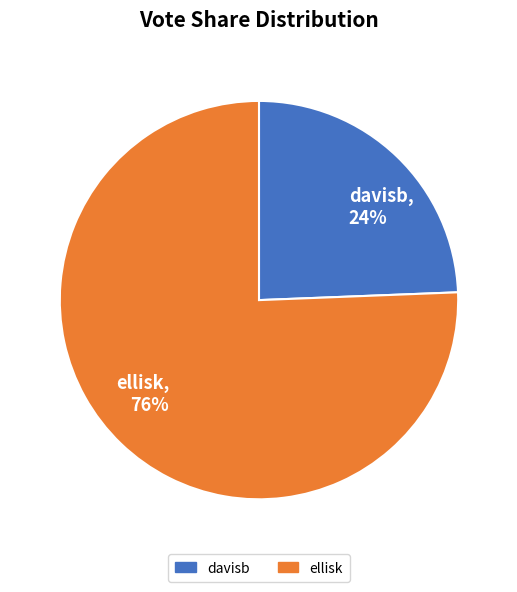

What is the change in value from davisb to ellisk?

+29544